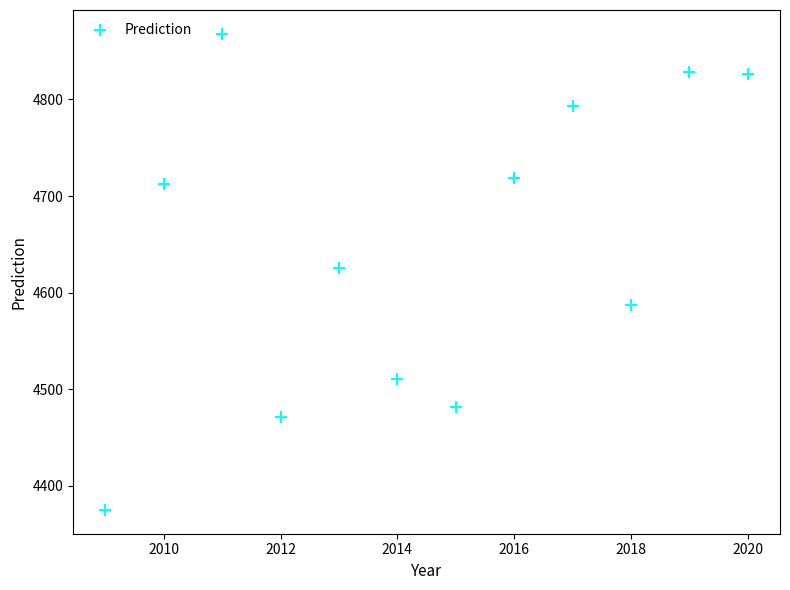

What is the range of Y values (max minus min)?

493